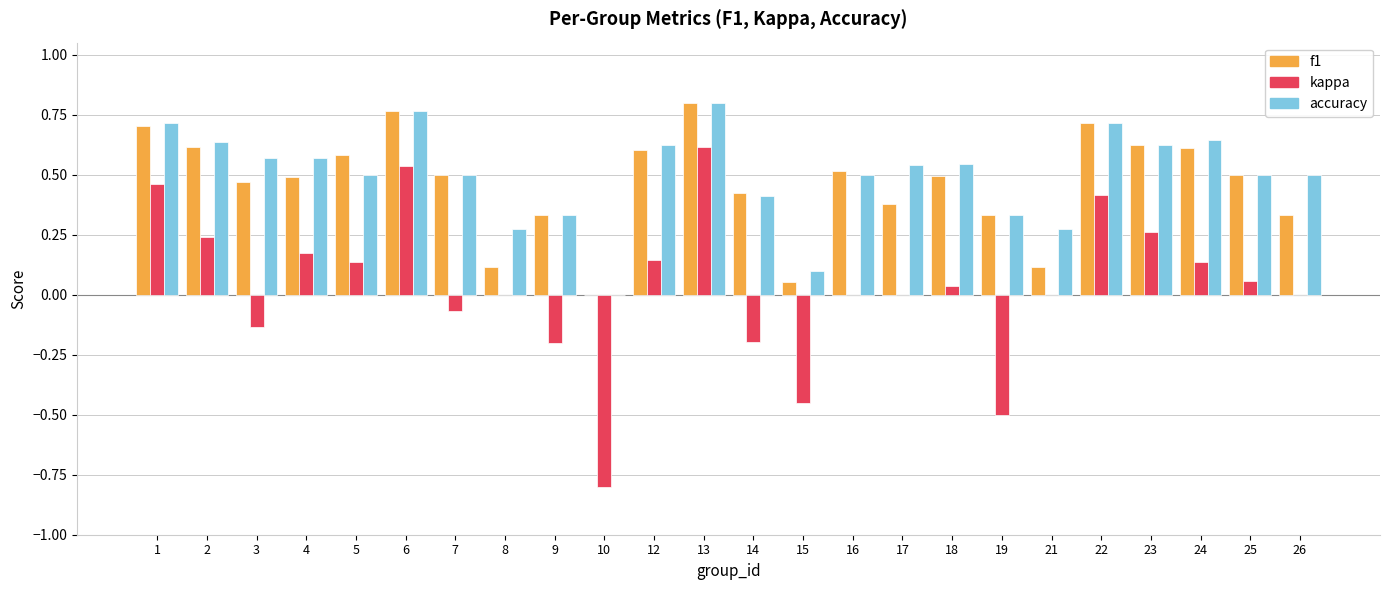

Which category has the highest value in the accuracy series?

13